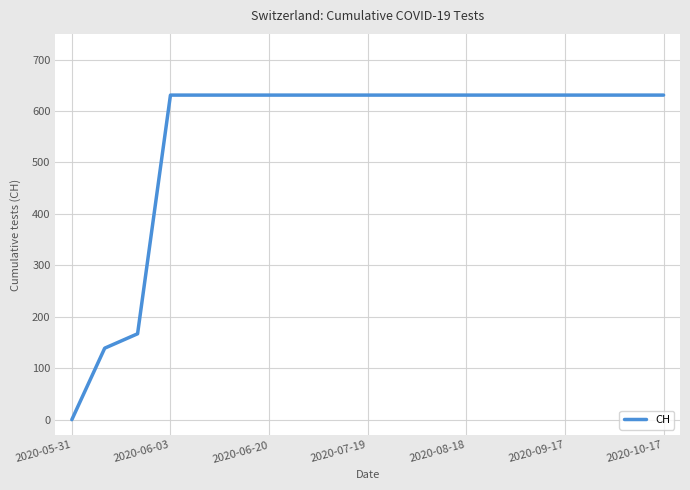

What is the difference between the maximum and minimum values?

631